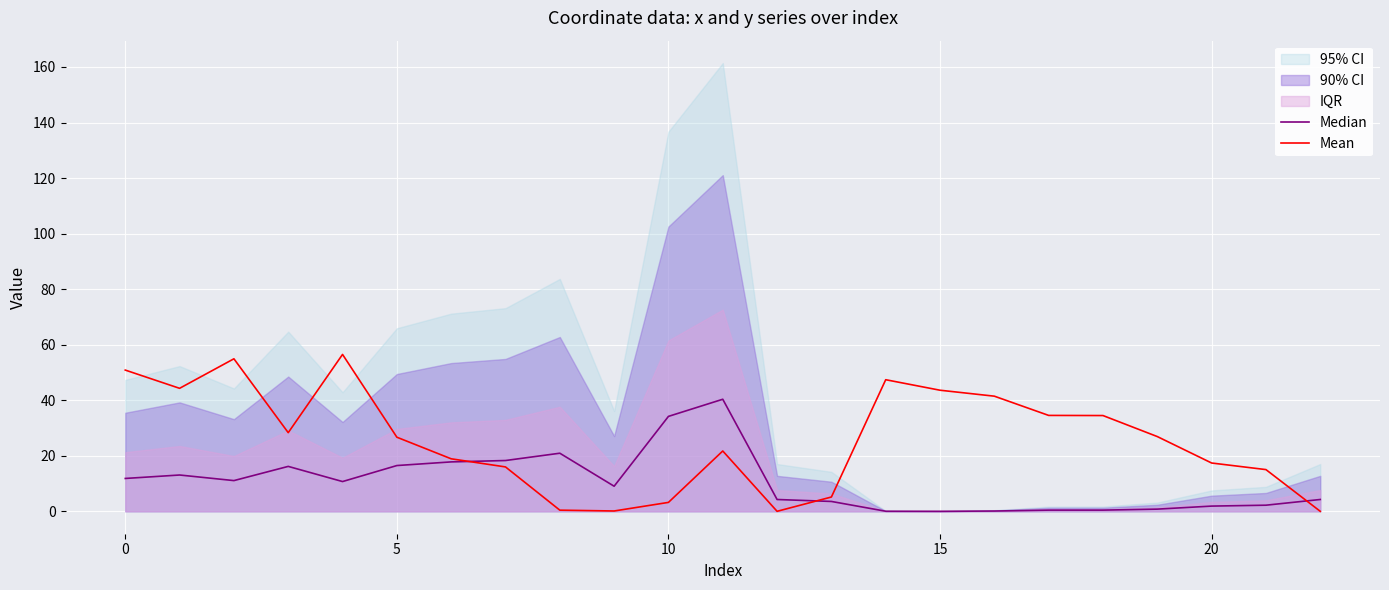

Where is Median nearest to the value 20?

8